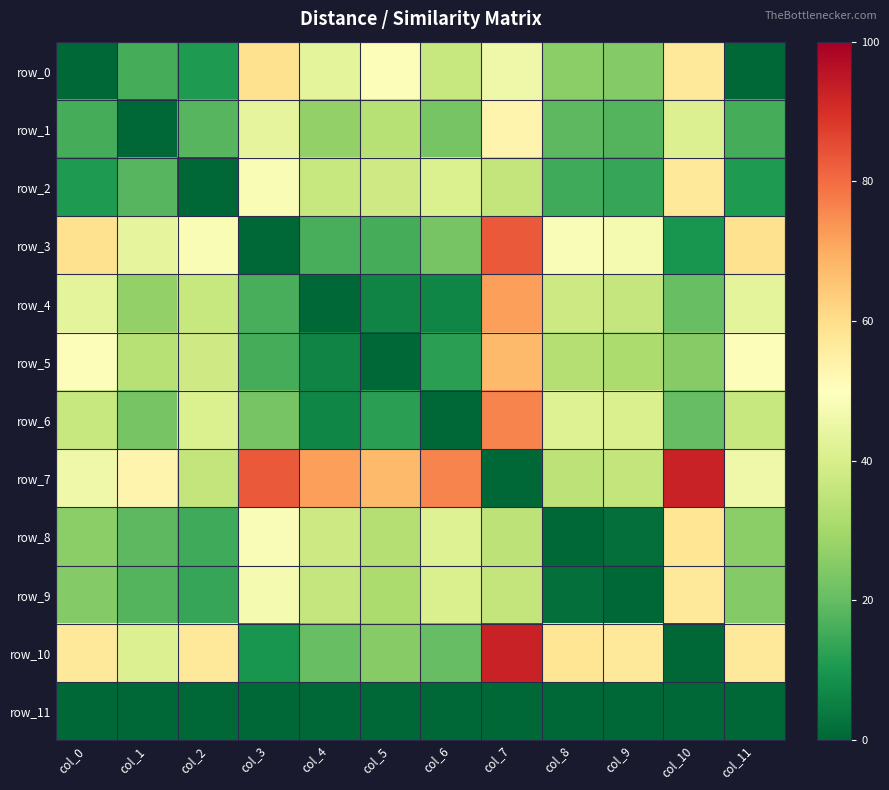

Read the row_9 value at col_3.

47.3